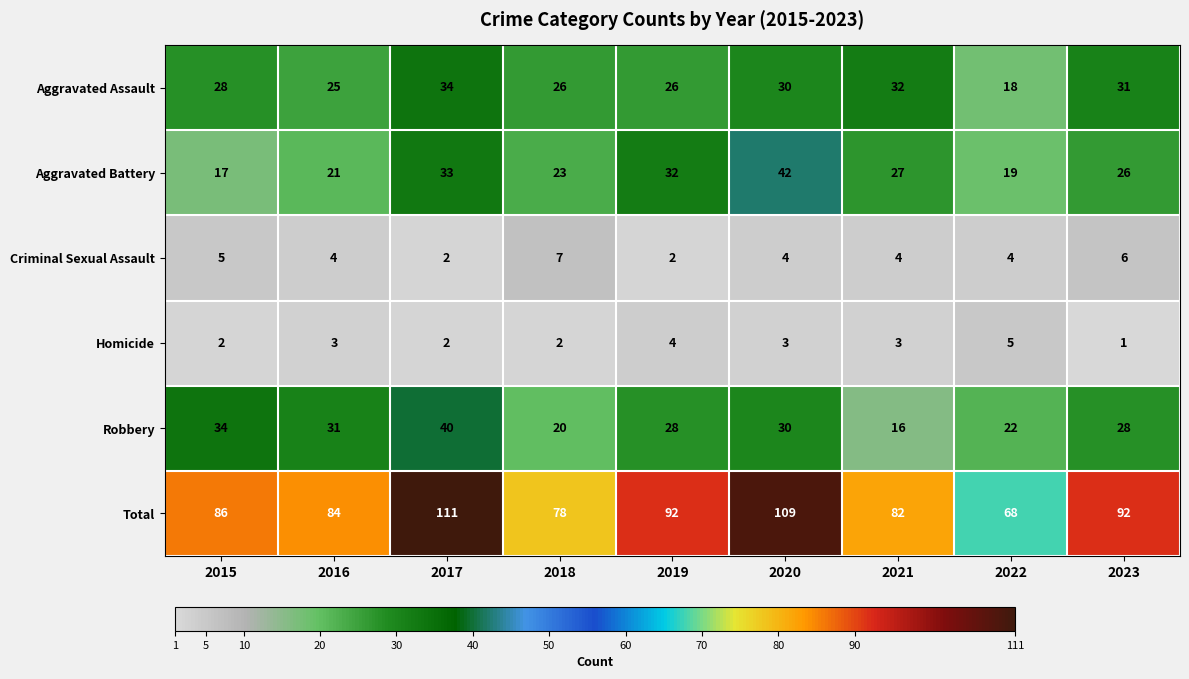

Count the Homicide values in the range 2 to 3.

6